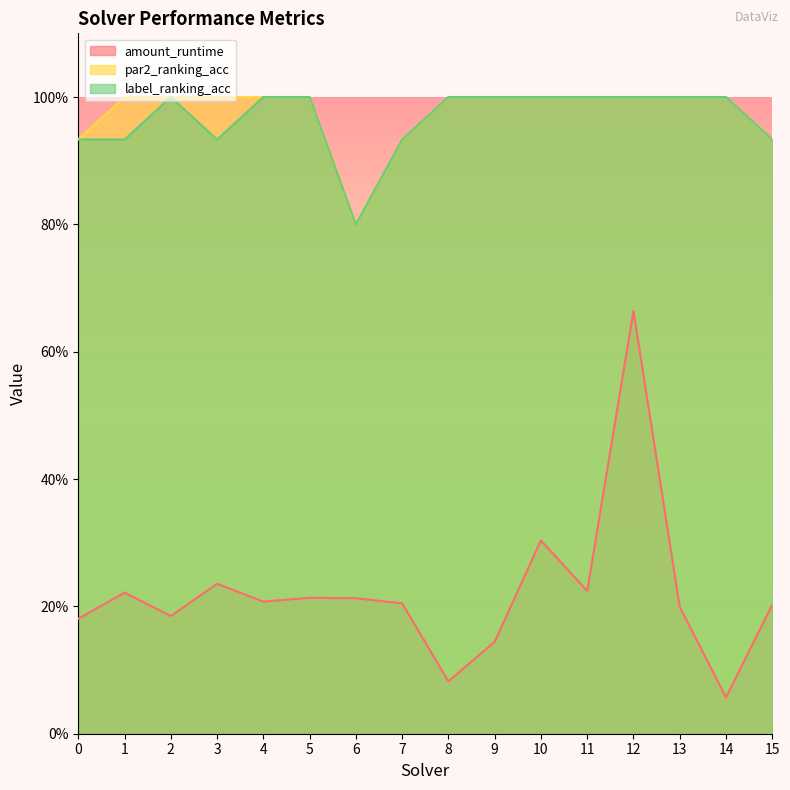

Reading left to right, extract all data points from this chart.

amount_runtime: 0=0.2	1=0.2	2=0.2	3=0.2	4=0.2	5=0.2	6=0.2	7=0.2	8=0.1	9=0.1	10=0.3	11=0.2	12=0.7	13=0.2	14=0.1	15=0.2
par2_ranking_acc: 0=0.9	1=1.0	2=1.0	3=1.0	4=1.0	5=1.0	6=0.8	7=0.9	8=1.0	9=1.0	10=1.0	11=1.0	12=1.0	13=1.0	14=1.0	15=0.9
label_ranking_acc: 0=0.9	1=0.9	2=1.0	3=0.9	4=1.0	5=1.0	6=0.8	7=0.9	8=1.0	9=1.0	10=1.0	11=1.0	12=1.0	13=1.0	14=1.0	15=0.9